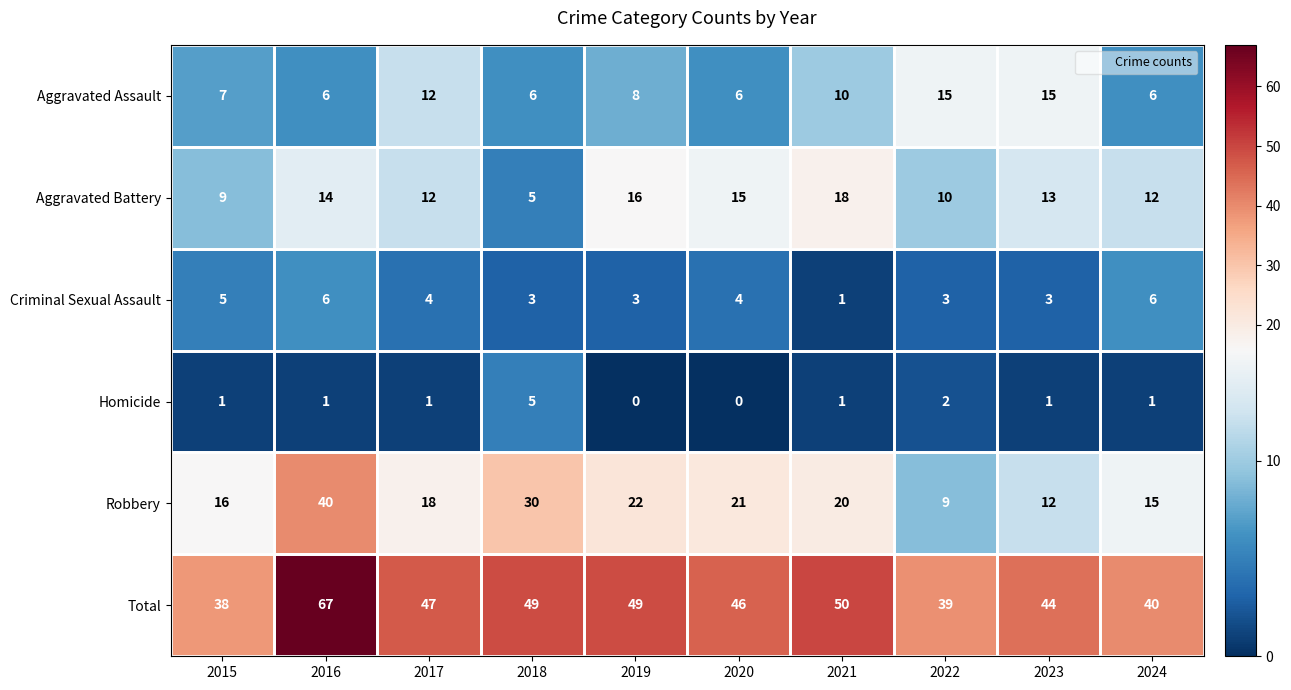

How many data points in Homicide are less than 1?

2